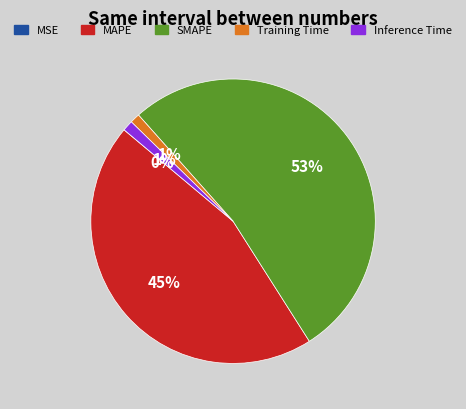

Which category has the biggest portion of the pie?

SMAPE